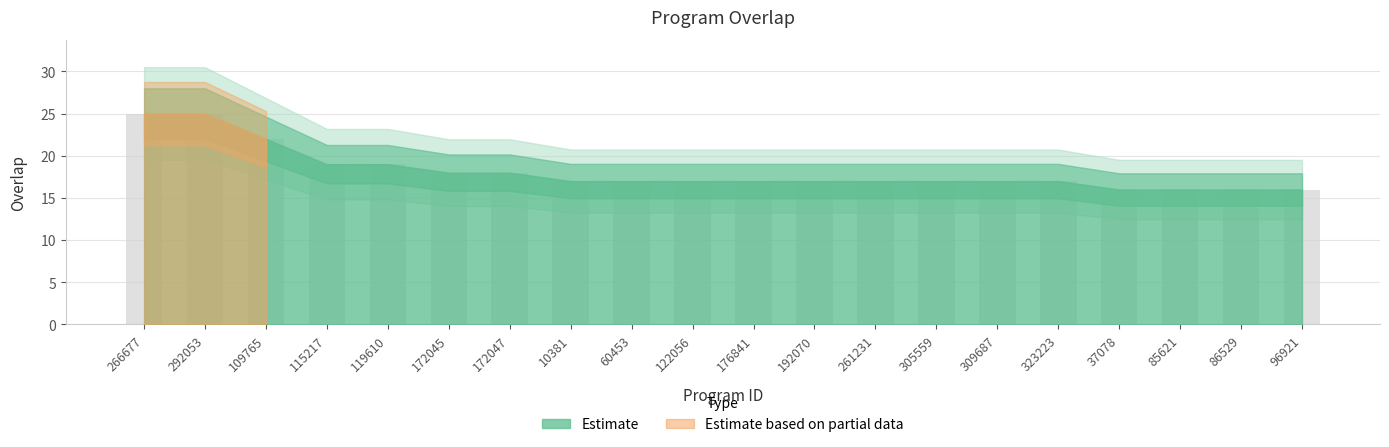

What is the minimum value shown in the chart?

16